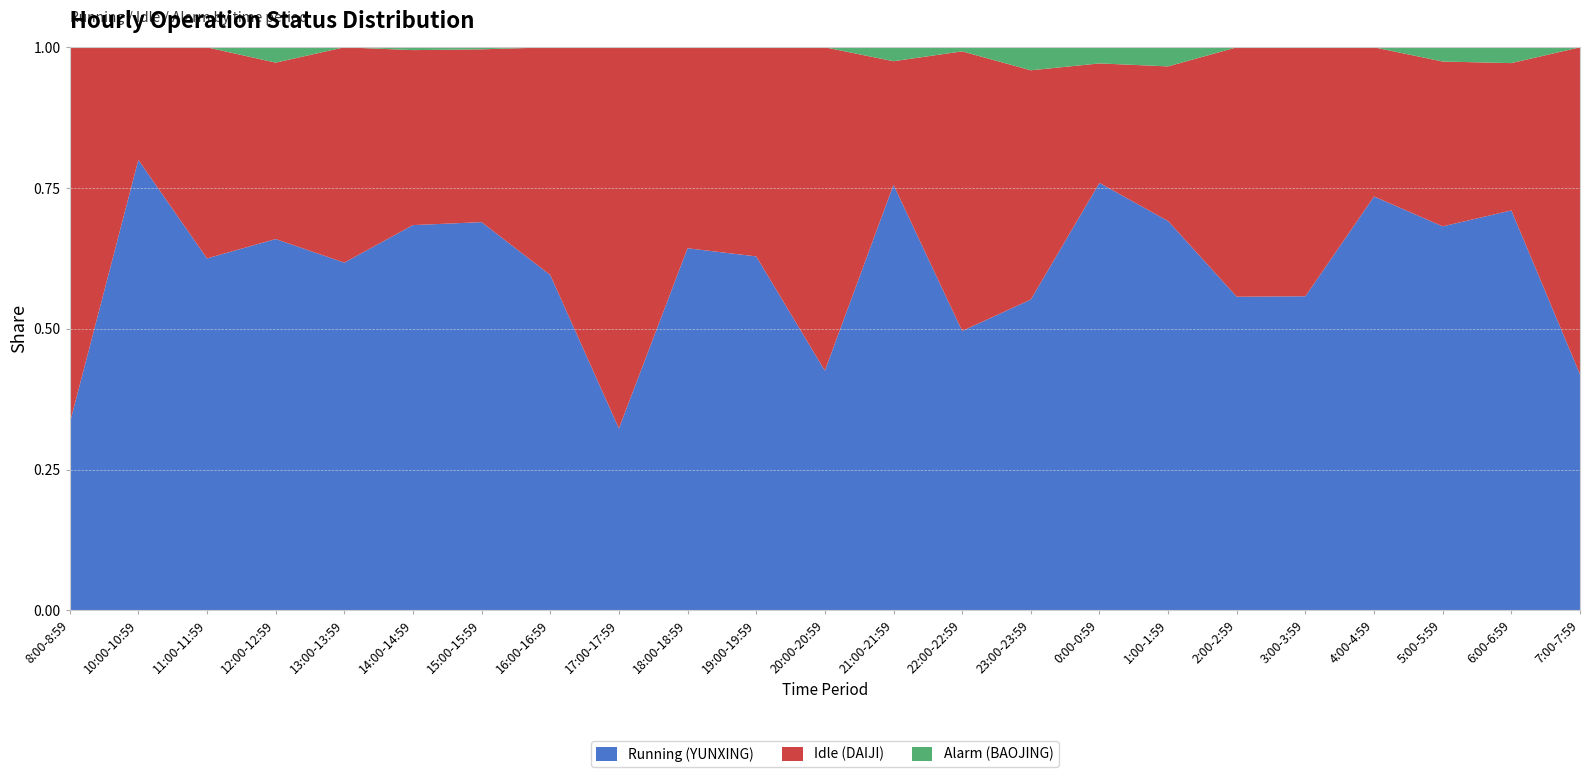

Reading left to right, extract all data points from this chart.

YUNXING: 8:00-8:59=1195	10:00-10:59=2880	11:00-11:59=2250	12:00-12:59=2374	13:00-13:59=2223	14:00-14:59=2463	15:00-15:59=2482	16:00-16:59=2144	17:00-17:59=1163	18:00-18:59=2315	19:00-19:59=2263	20:00-20:59=1532	21:00-21:59=2721	22:00-22:59=1786	23:00-23:59=1987	0:00-0:59=2733	1:00-1:59=2489	2:00-2:59=2005	3:00-3:59=2008	4:00-4:59=2646	5:00-5:59=2455	6:00-6:59=2557	7:00-7:59=1509
DAIJI: 8:00-8:59=2405	10:00-10:59=720	11:00-11:59=1350	12:00-12:59=1128	13:00-13:59=1377	14:00-14:59=1119	15:00-15:59=1105	16:00-16:59=1456	17:00-17:59=2437	18:00-18:59=1285	19:00-19:59=1337	20:00-20:59=2068	21:00-21:59=790	22:00-22:59=1788	23:00-23:59=1466	0:00-0:59=764	1:00-1:59=989	2:00-2:59=1595	3:00-3:59=1592	4:00-4:59=954	5:00-5:59=1054	6:00-6:59=942	7:00-7:59=2091
BAOJING: 8:00-8:59=0	10:00-10:59=0	11:00-11:59=0	12:00-12:59=98	13:00-13:59=0	14:00-14:59=18	15:00-15:59=13	16:00-16:59=0	17:00-17:59=0	18:00-18:59=0	19:00-19:59=0	20:00-20:59=0	21:00-21:59=89	22:00-22:59=26	23:00-23:59=147	0:00-0:59=103	1:00-1:59=122	2:00-2:59=0	3:00-3:59=0	4:00-4:59=0	5:00-5:59=91	6:00-6:59=101	7:00-7:59=0